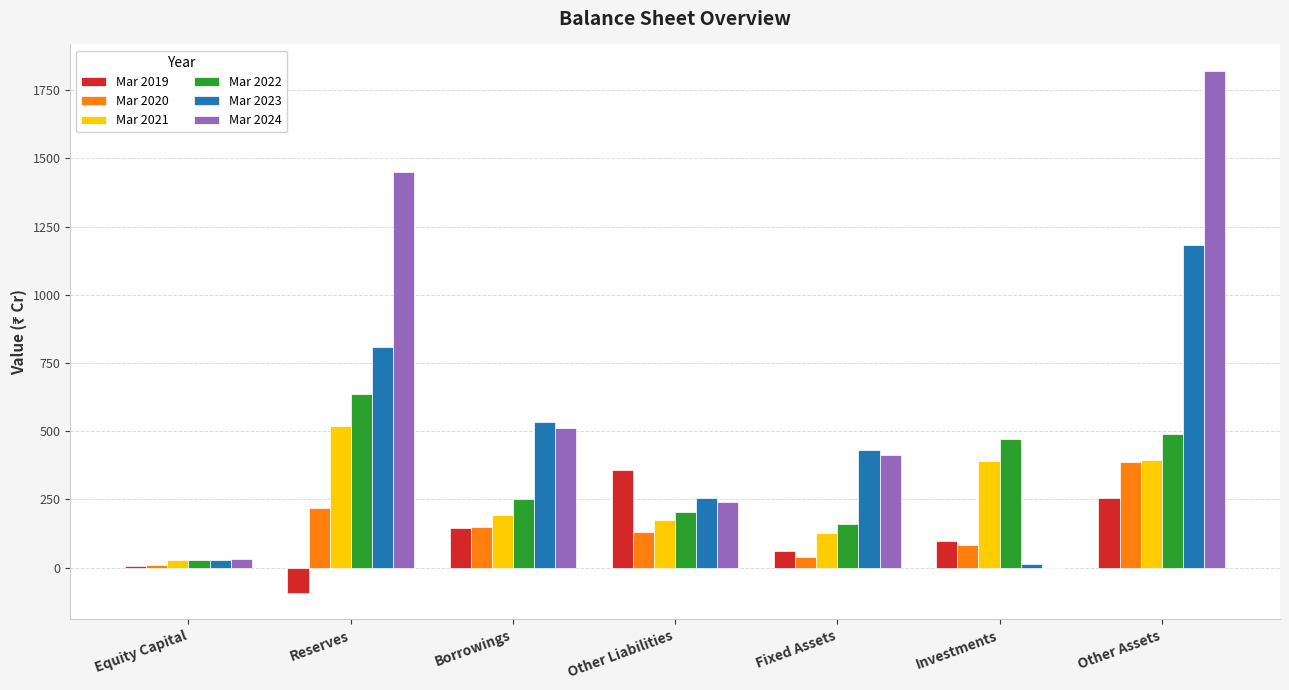

The Mar 2019 series shows 358 at Other Liabilities. True or false?

True